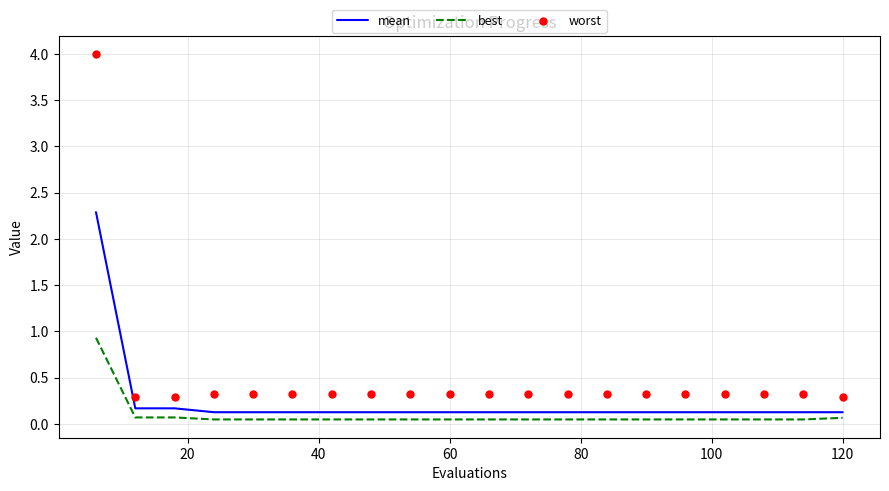

Which series has the largest total across all categories?

worst